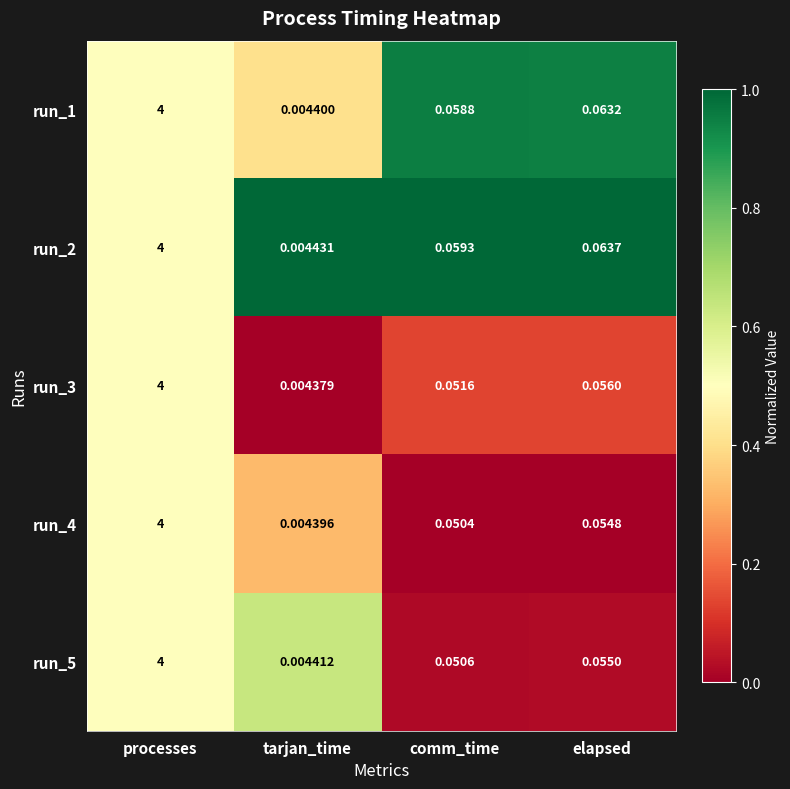

What is the greatest value displayed?

4.0